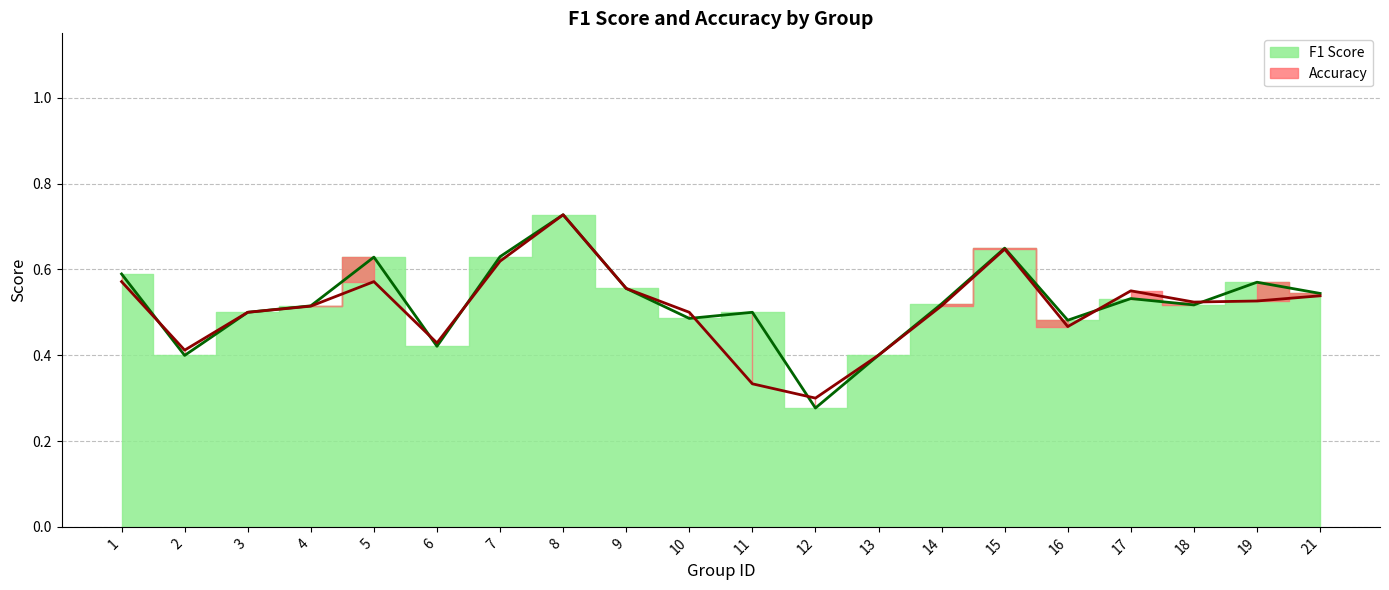

True or false: f1 has a value of 0.7 at 6.

False